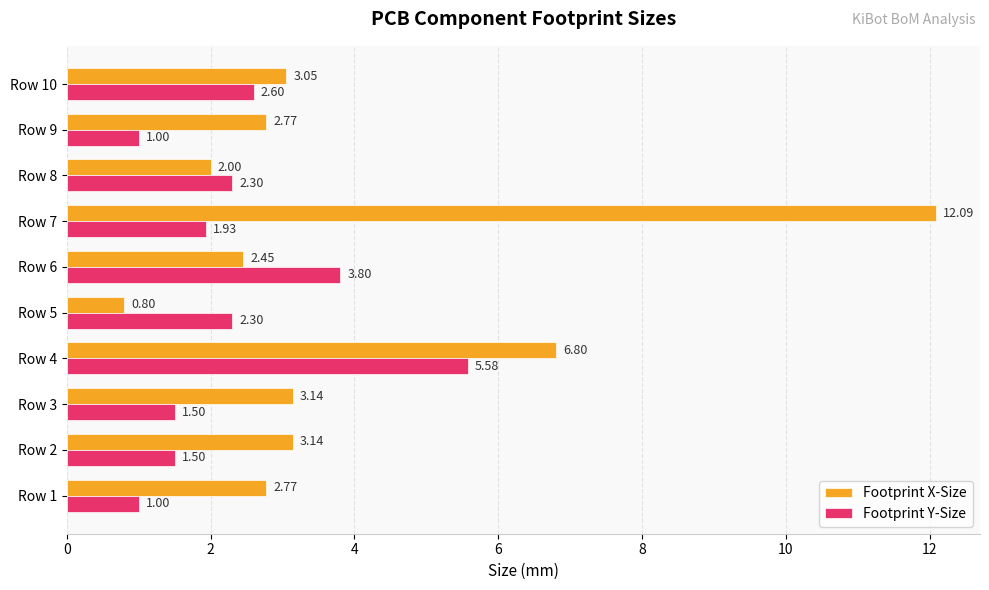

List the series in order of their overall mean, highest first.

Footprint X-Size, Footprint Y-Size